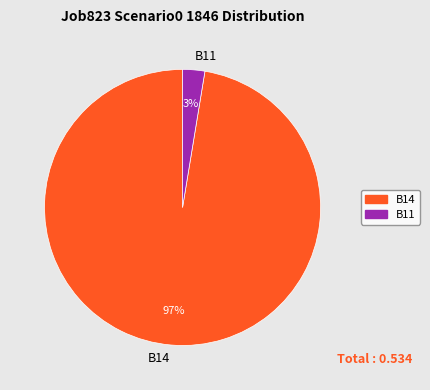

Count the number of slices in the pie.

2